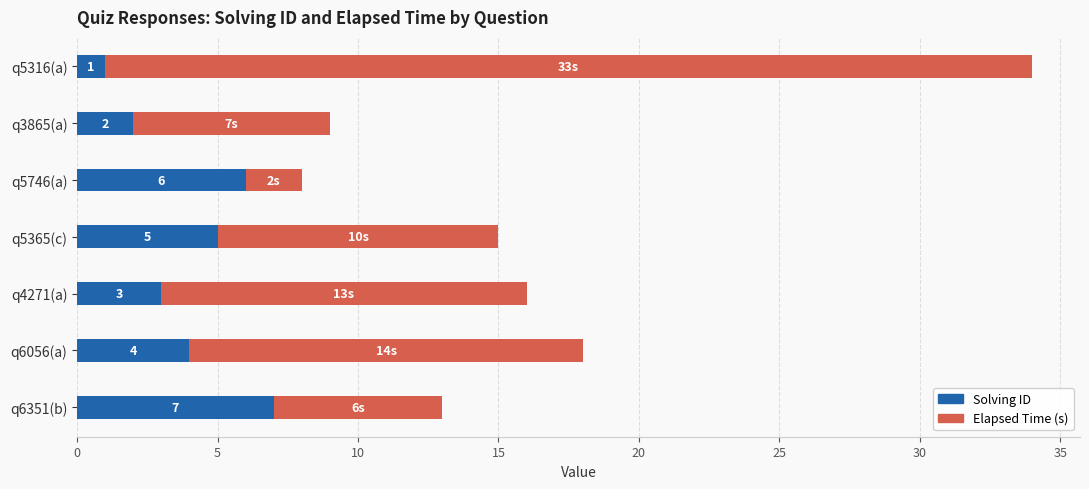

What is the highest value of the Solving ID series?

7